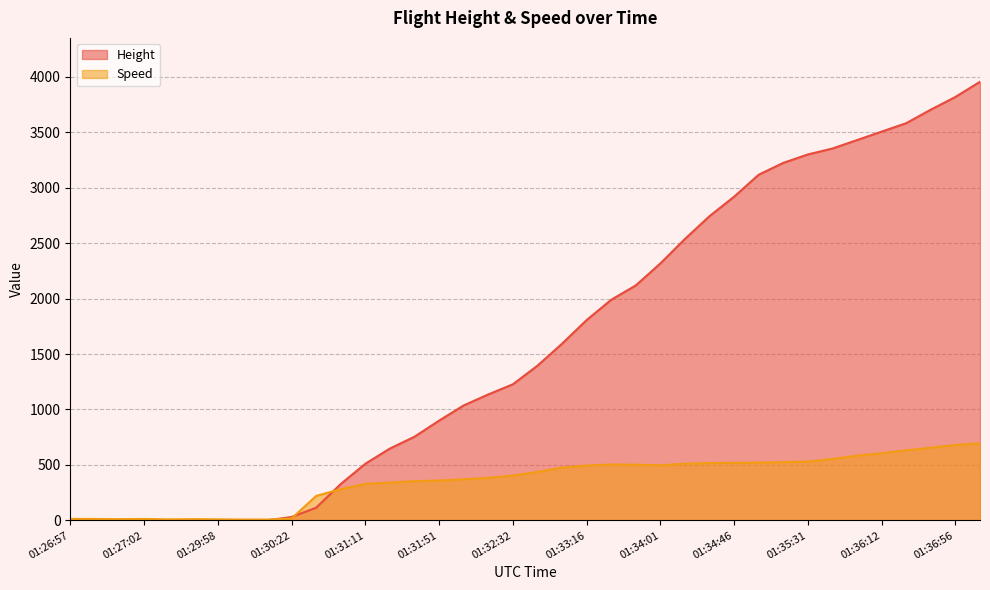

How many data points does each series have?

38